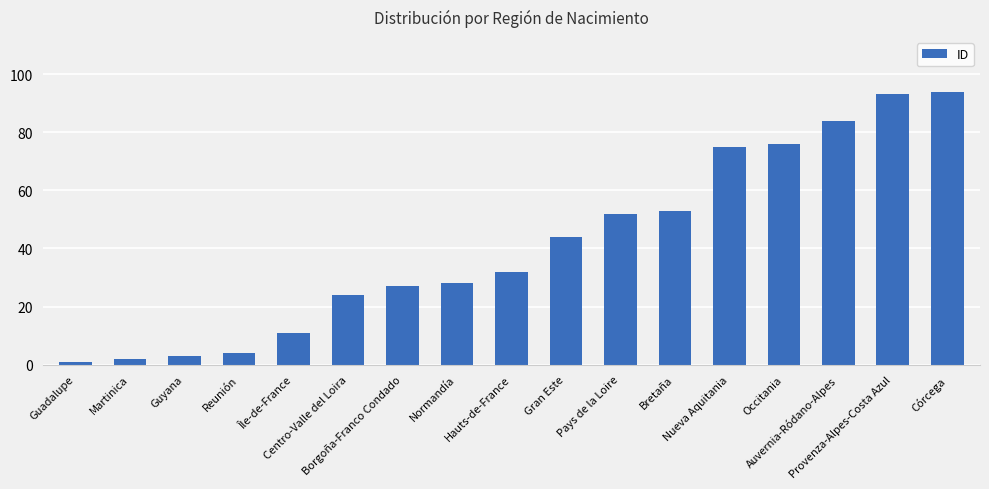

How many values are below 32?

8